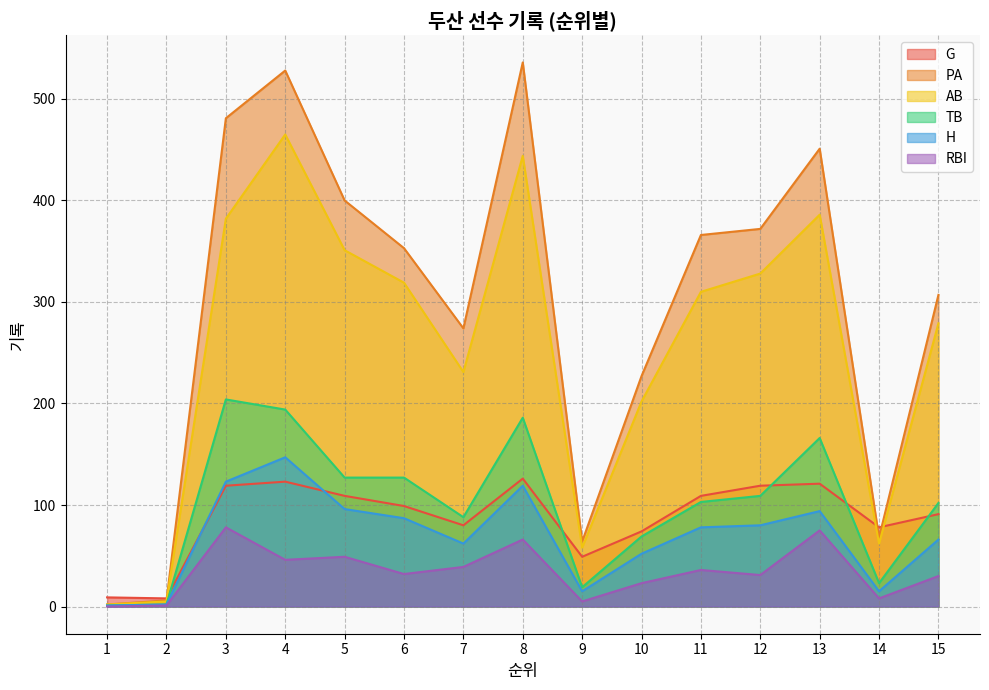

Reading left to right, list all the values displayed in this chart.

G: 1=9	2=8	3=119	4=123	5=109	6=99	7=80	8=126	9=49	10=74	11=109	12=119	13=121	14=78	15=91
PA: 1=2	2=6	3=481	4=528	5=400	6=353	7=274	8=536	9=64	10=227	11=366	12=372	13=451	14=68	15=307
AB: 1=2	2=5	3=382	4=465	5=351	6=319	7=231	8=444	9=58	10=202	11=310	12=328	13=386	14=62	15=279
TB: 1=1	2=2	3=204	4=194	5=127	6=127	7=88	8=186	9=19	10=69	11=103	12=109	13=166	14=23	15=102
H: 1=1	2=2	3=123	4=147	5=96	6=87	7=62	8=119	9=15	10=52	11=78	12=80	13=94	14=15	15=66
RBI: 1=0	2=1	3=78	4=46	5=49	6=32	7=39	8=66	9=5	10=23	11=36	12=31	13=75	14=8	15=30